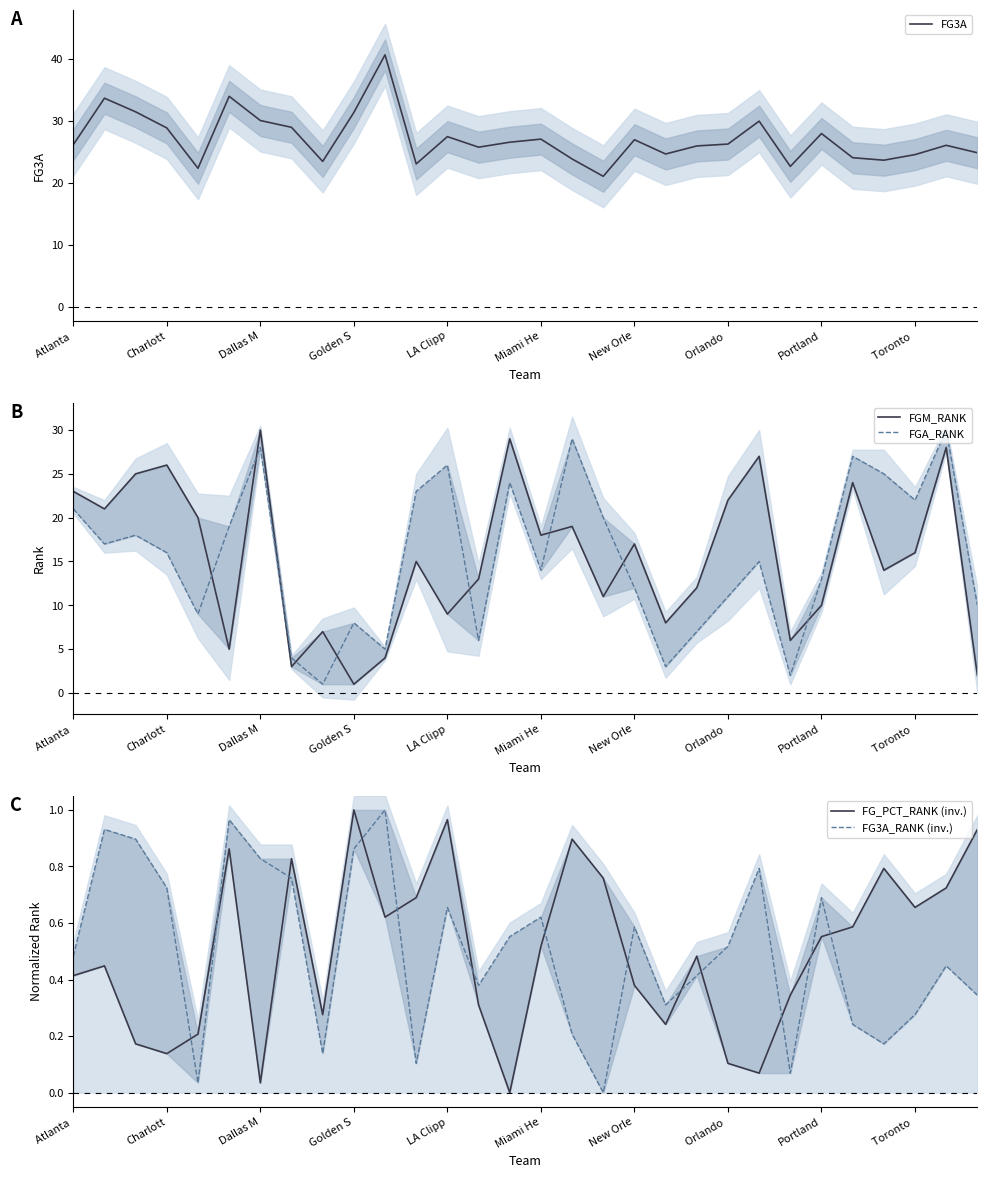

What is the average value of the FG3A_RANK (inv.) series?

0.5